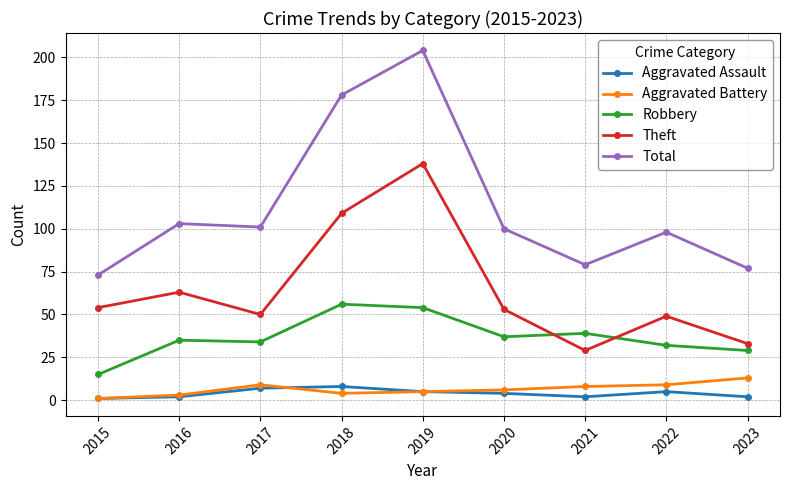

Is it true that Theft equals 33 at 2023?

True